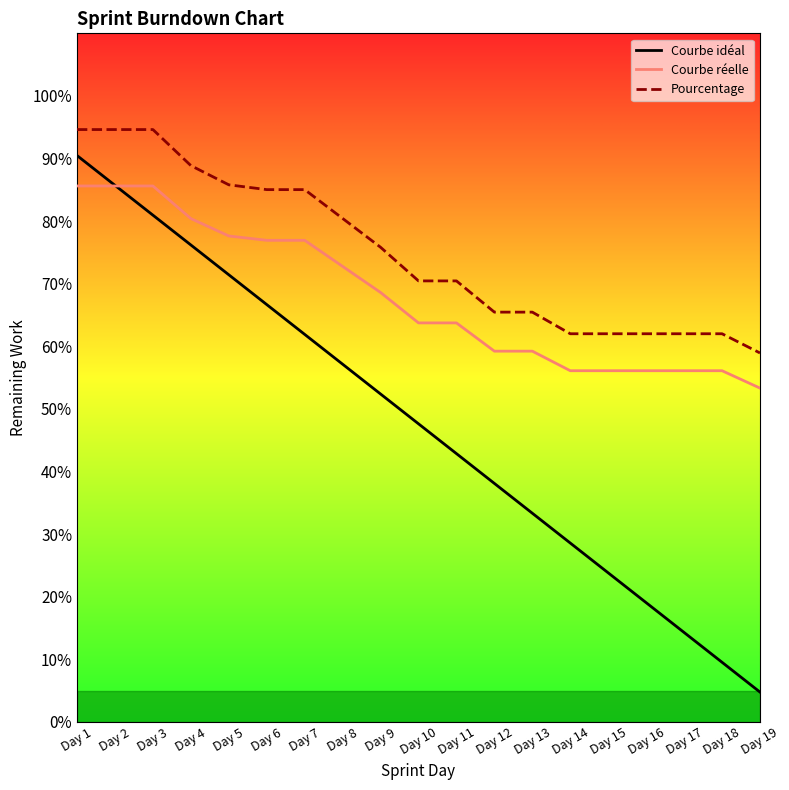

True or false: Pourcentage has more than 0 interior local peaks.

False